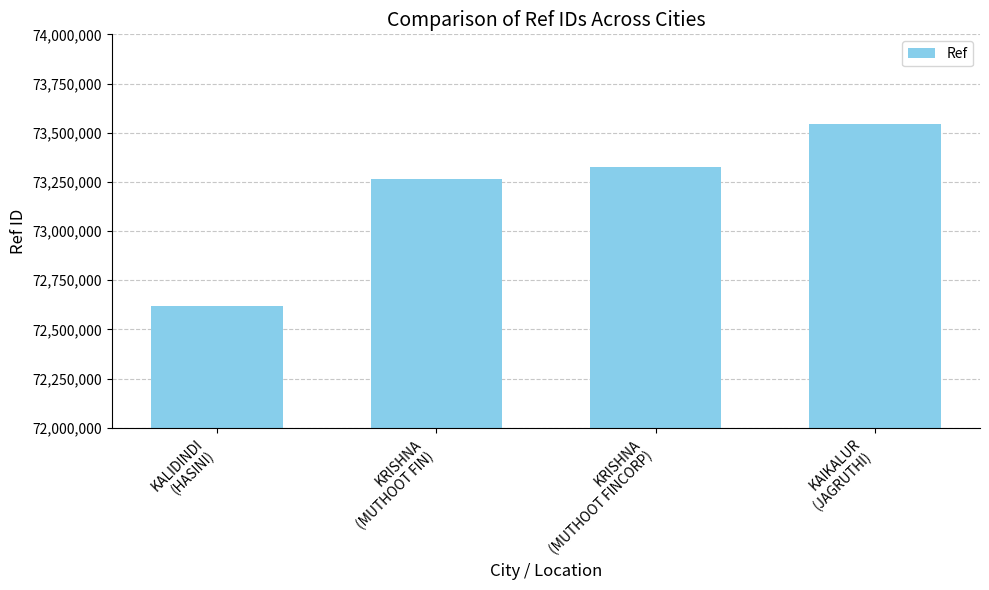

How many data points does each series have?

4